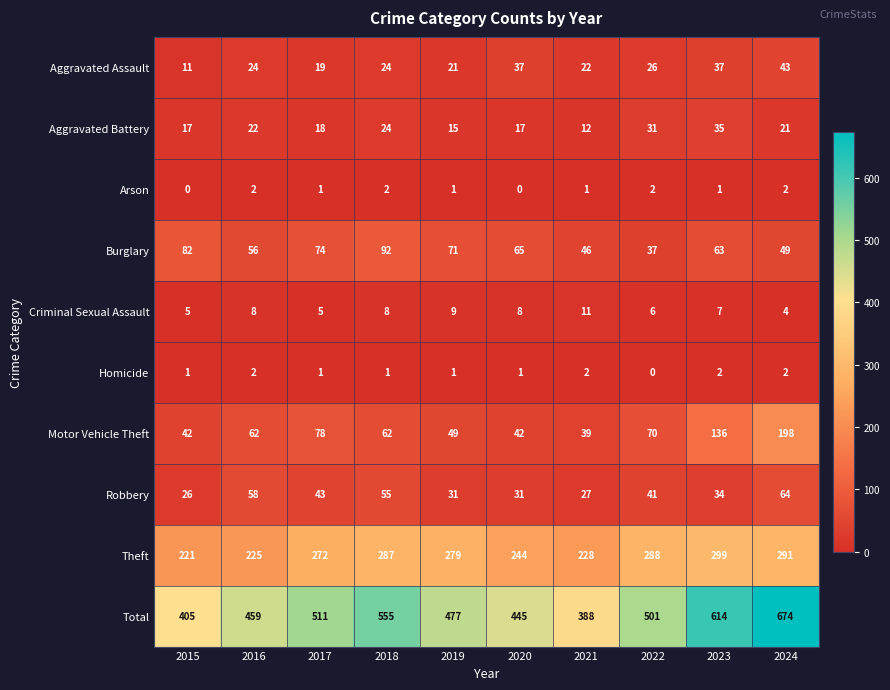

Where does the Arson series first go above 1?

2016